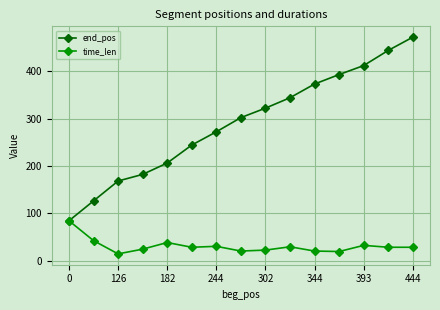

Count the number of data series in this chart.

2